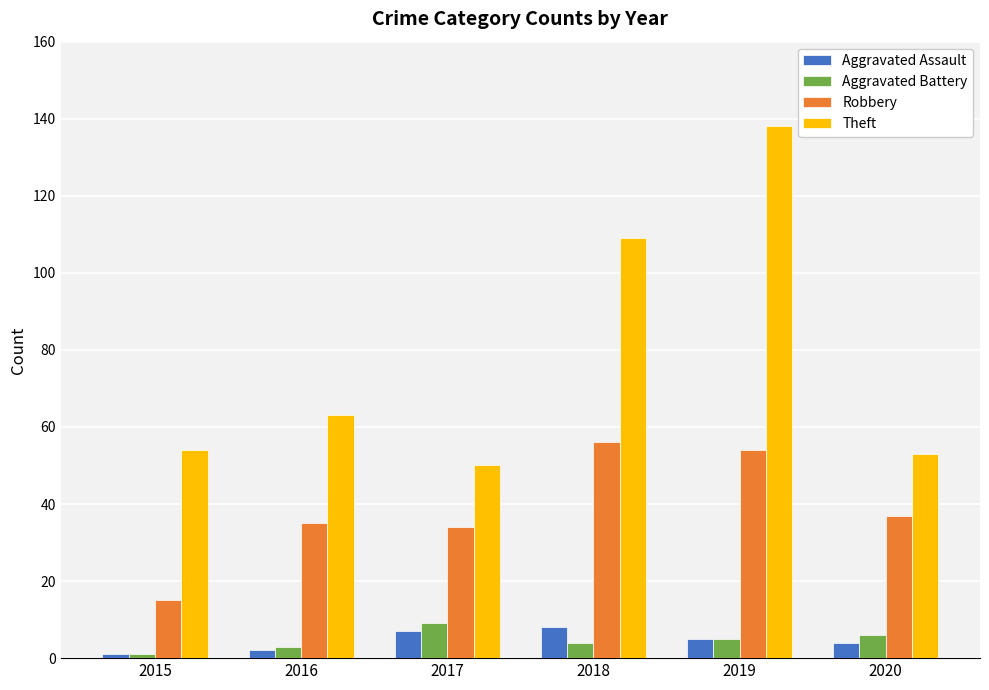

True or false: Theft has a value of 213 at 2019.

False